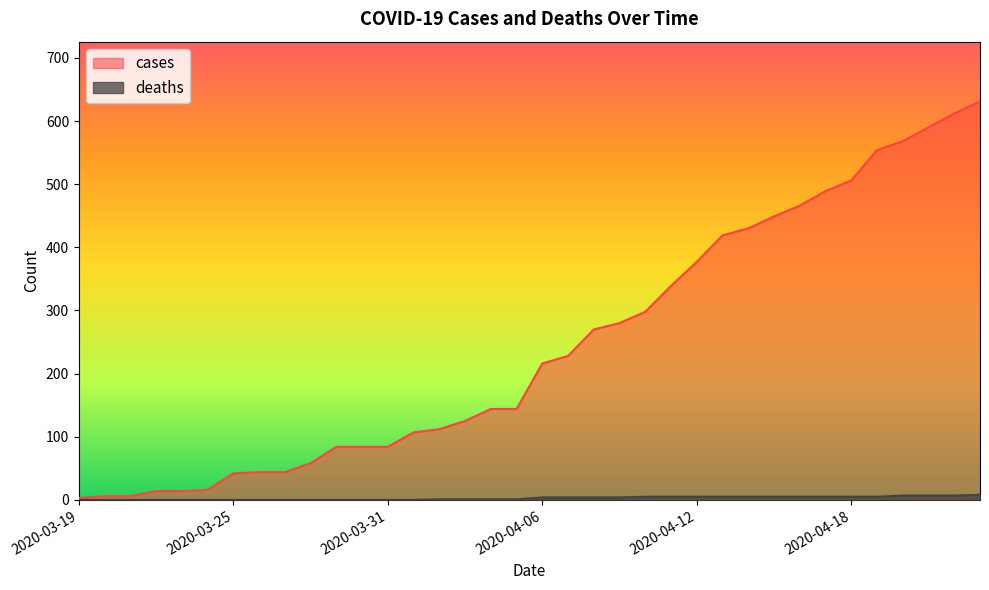

Which label corresponds to the smallest value in the chart?

2020-03-19